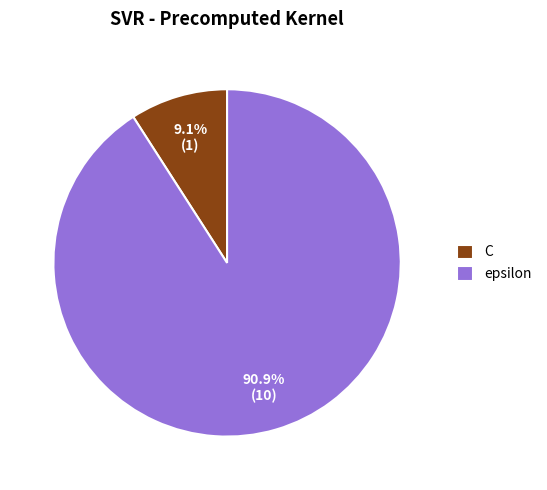

Rank the categories by value from lowest to highest.

C, epsilon